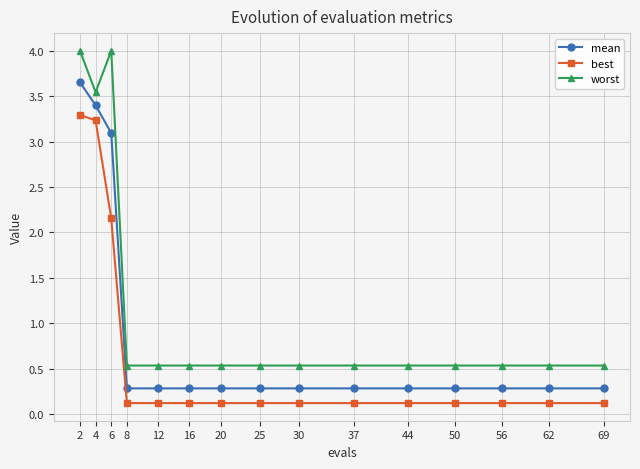

What is the highest value of the best series?

3.3